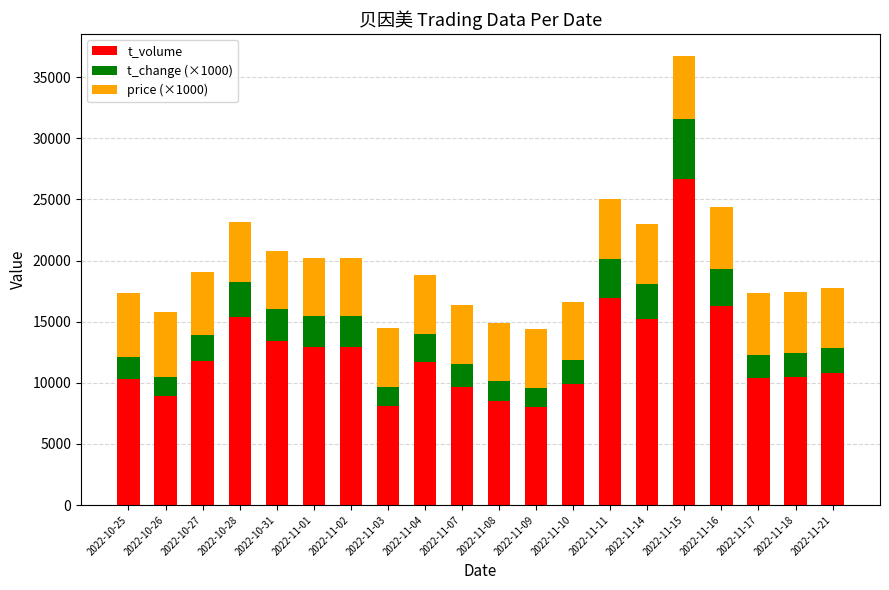

What is the difference between the maximum and minimum values in the t_volume series?

18624